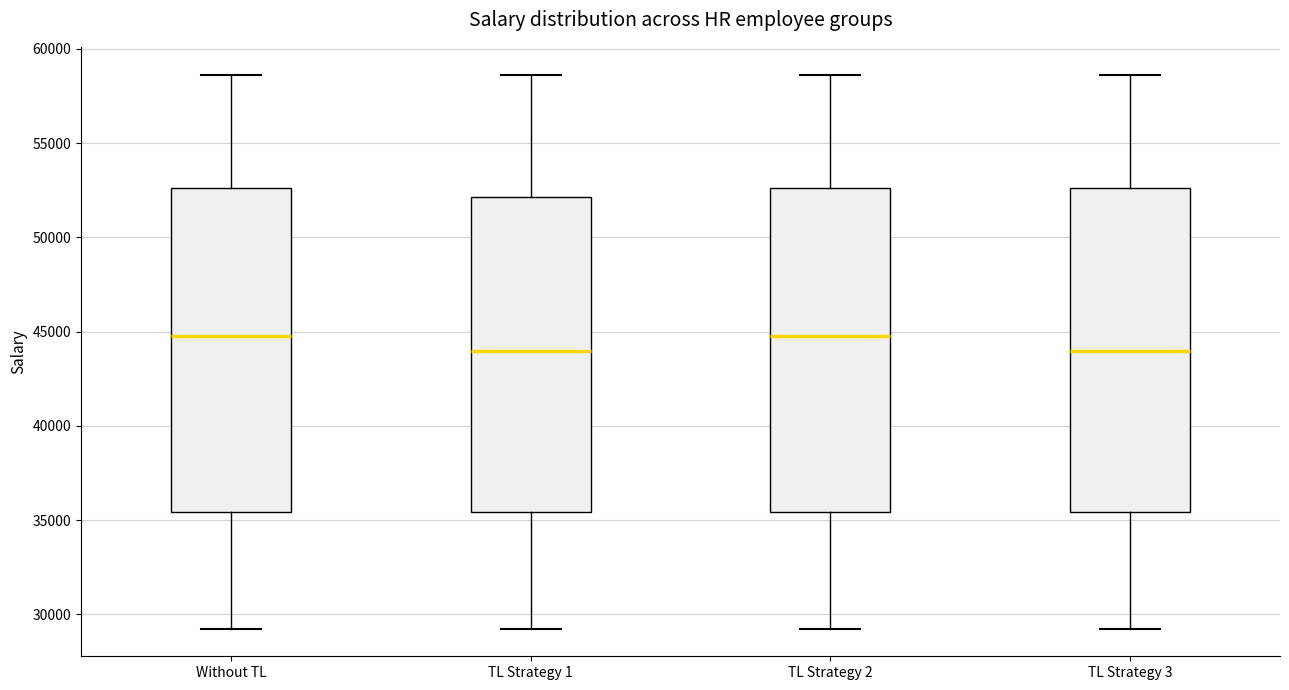

Reading left to right, transcribe this box plot: for each box, give where its median line is, the range the box spans, and where its two whiskers end, as read against the y-axis. The values are not printed on the chart, so give them approximately, as read against the axis.

Without TL: median 45000, box 35500 to 52500, whiskers 29000 to 58500
TL Strategy 1: median 44000, box 35500 to 52000, whiskers 29000 to 58500
TL Strategy 2: median 45000, box 35500 to 52500, whiskers 29000 to 58500
TL Strategy 3: median 44000, box 35500 to 52500, whiskers 29000 to 58500